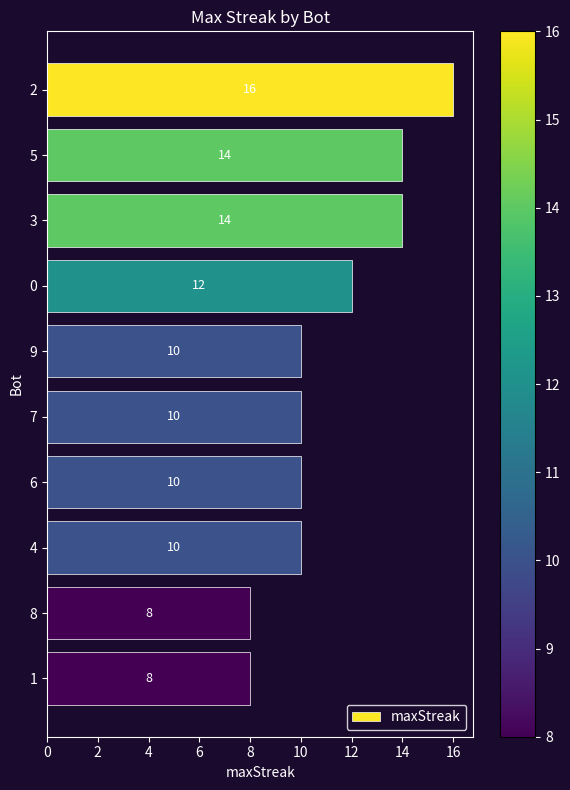

What is the maximum value shown in the chart?

16